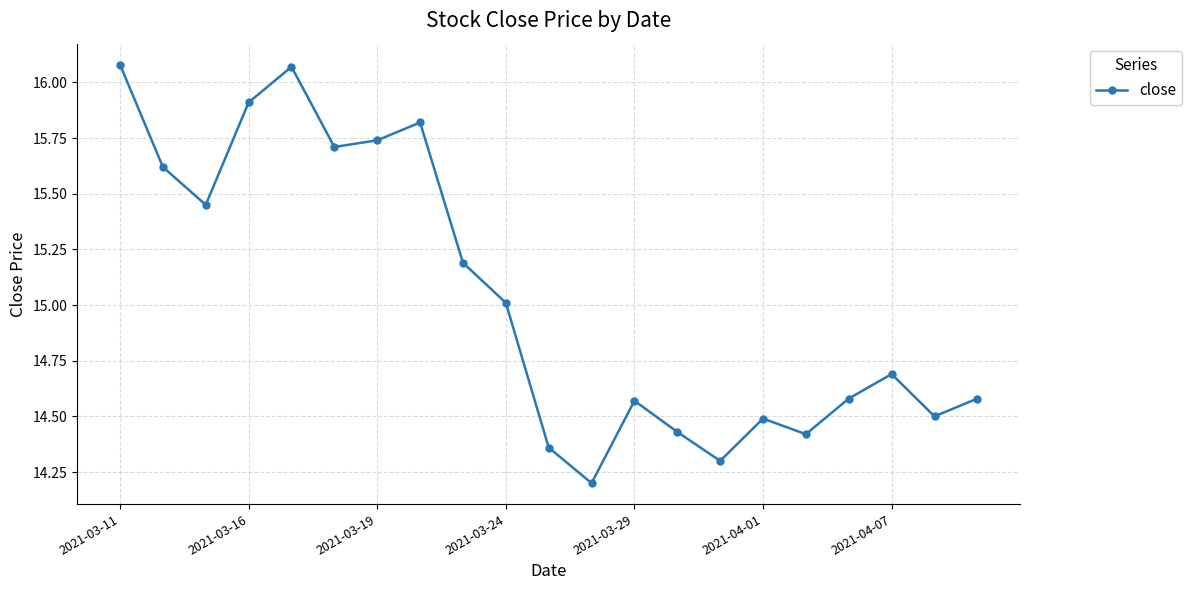

Is this an area chart (filled region under the line)?

No